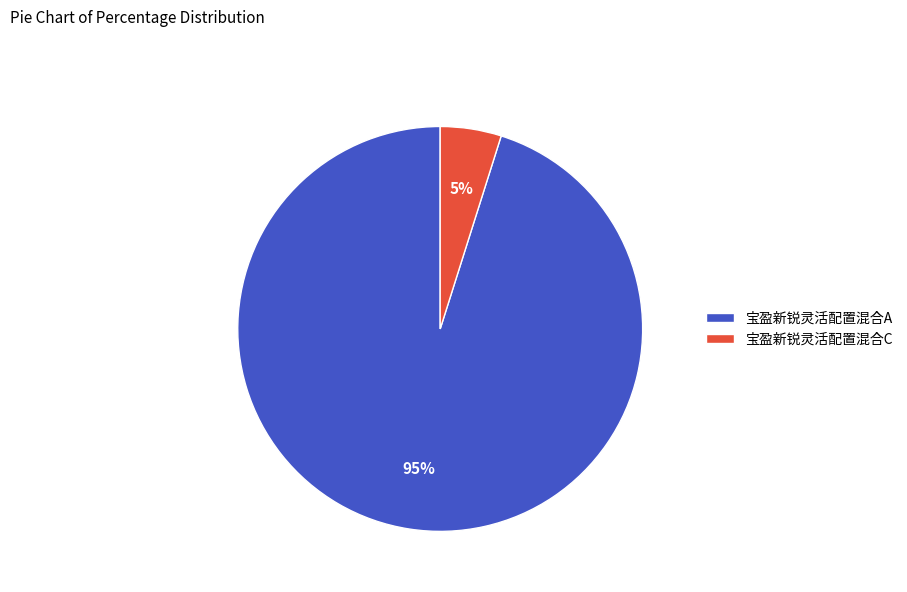

Is the sum of 宝盈新锐灵活配置混合C and 宝盈新锐灵活配置混合A greater than half?

Yes